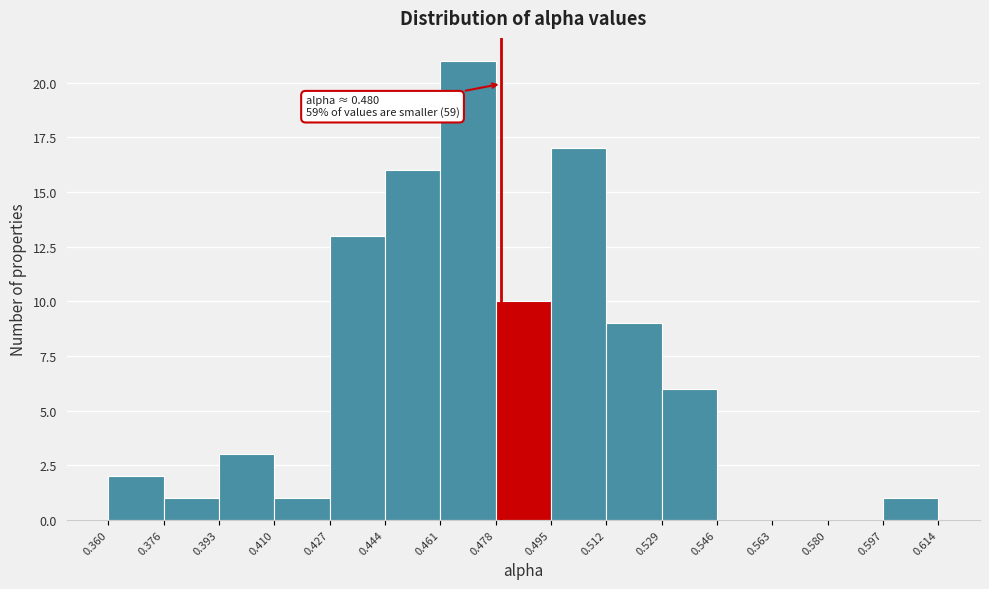

Which range on the x-axis has the tallest bar?

0.461 to 0.478